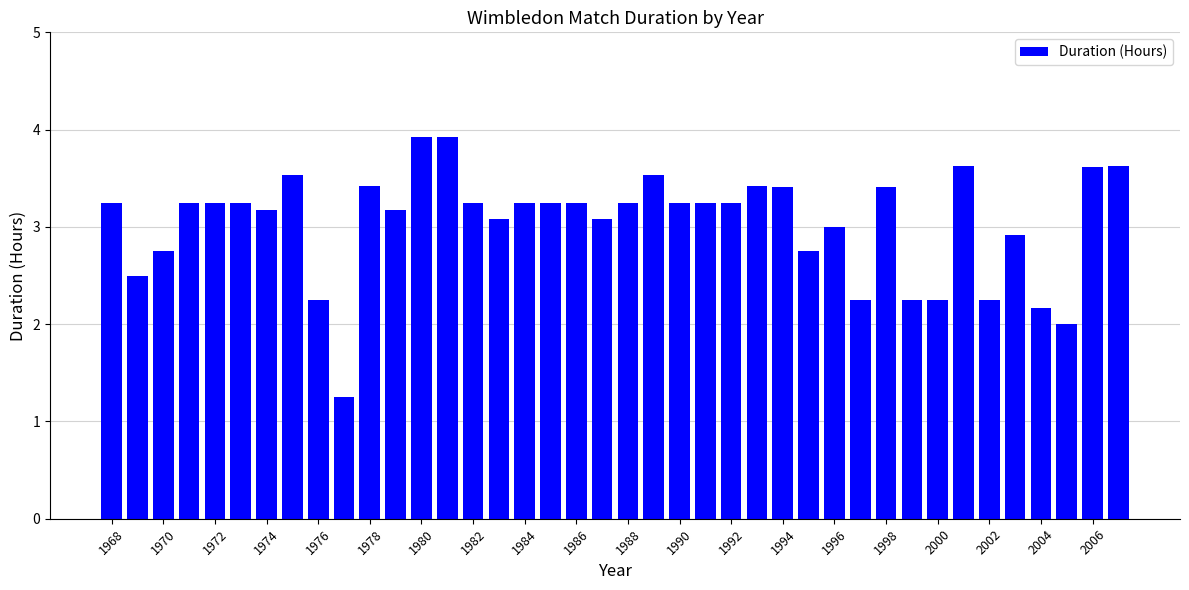

What is the maximum value shown in the chart?

3.9